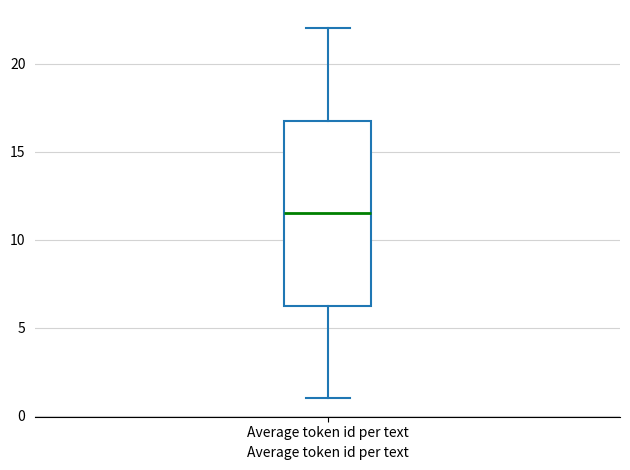

Transcribe this box plot: give where the median line is, the range the box spans, and where the two whiskers end, as read against the y-axis. The values are not printed on the chart, so give them approximately, as read against the axis.

median 11.5, box 6.5 to 17.0, whiskers 1.0 to 22.0